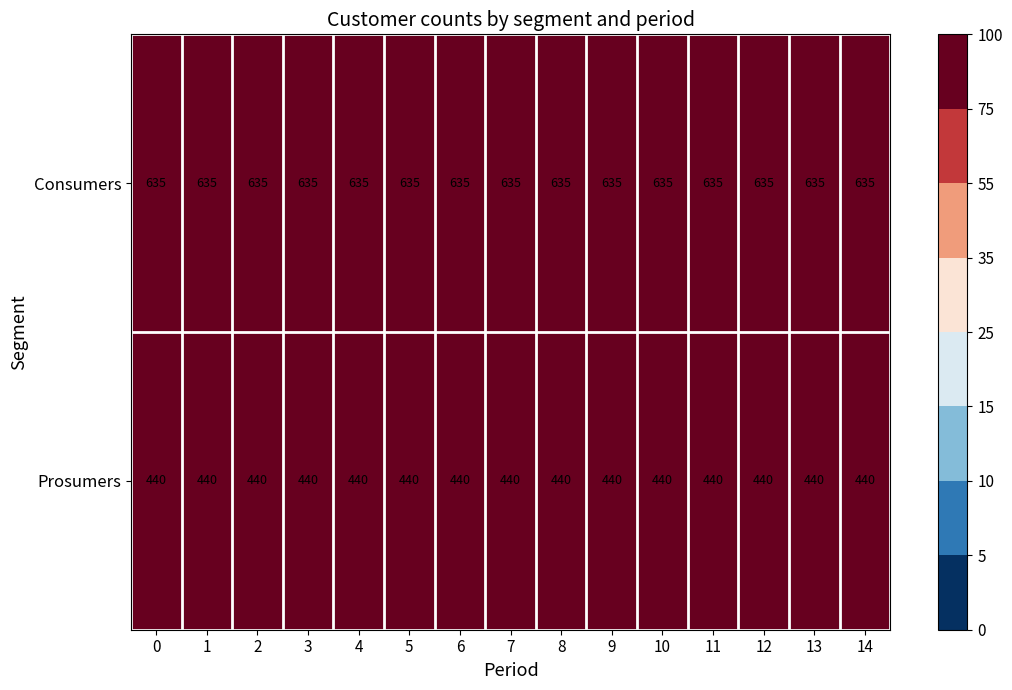

The Prosumers series shows 603 at 1. True or false?

False